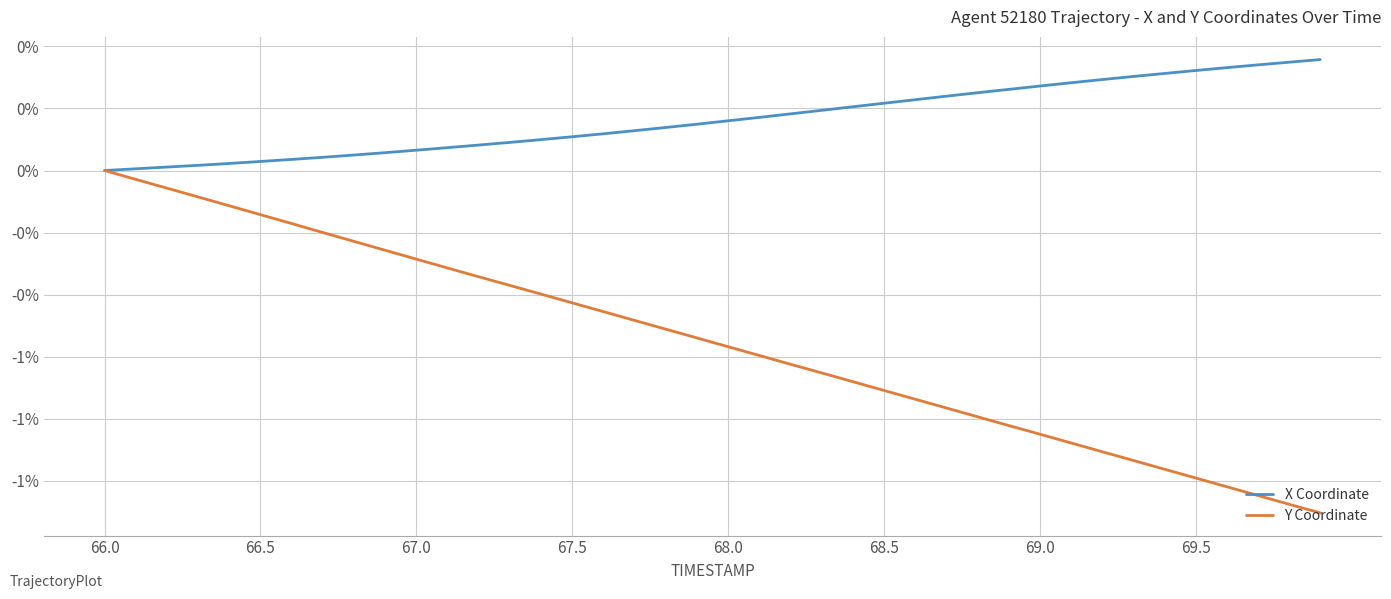

Does the chart display data point markers on the line(s)?

No